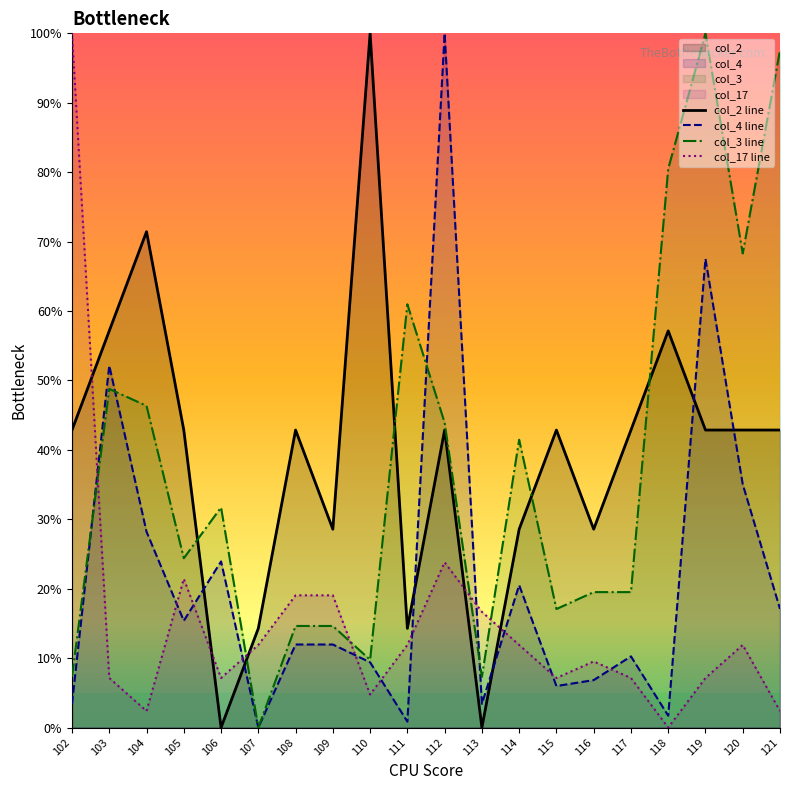

At which label does col_4 line first exceed 11?

103